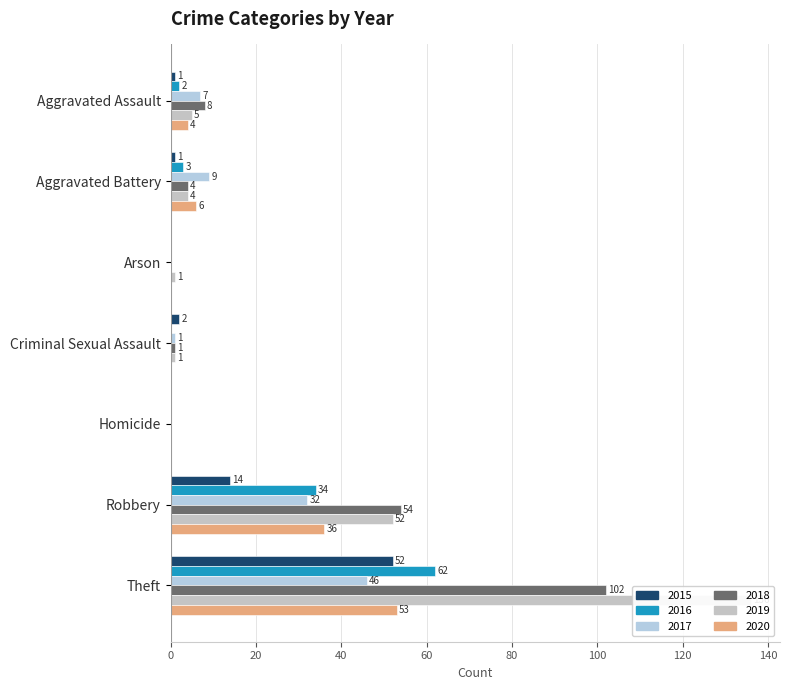

What is the label of the 1st bar from the right?

Theft